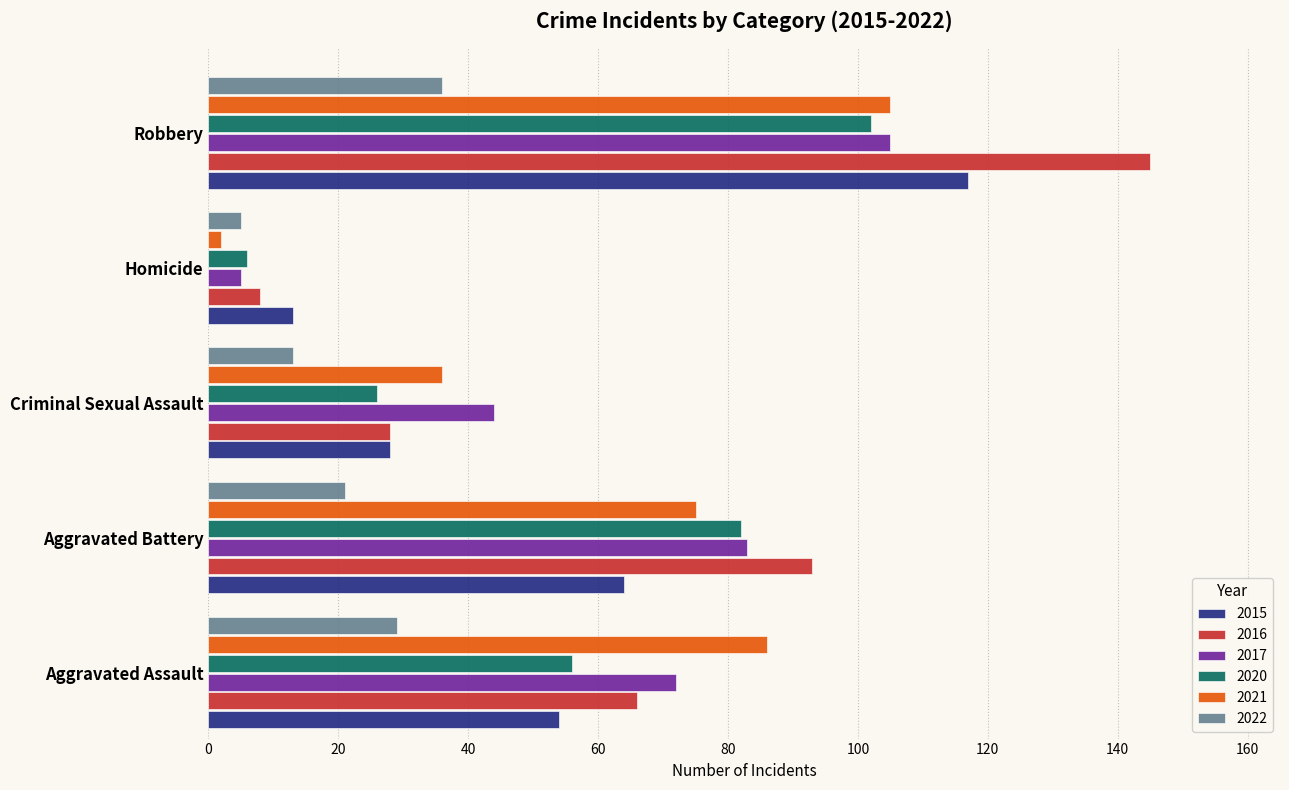

What is the maximum value shown in the chart?

145